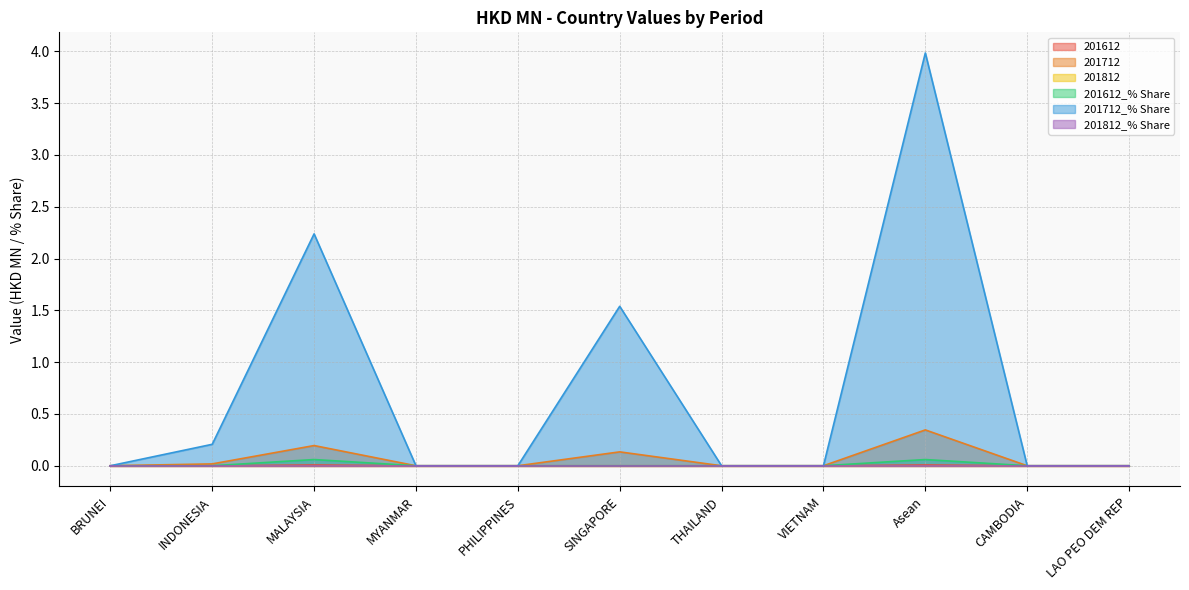

What is the label of the 10th point from the left?

CAMBODIA